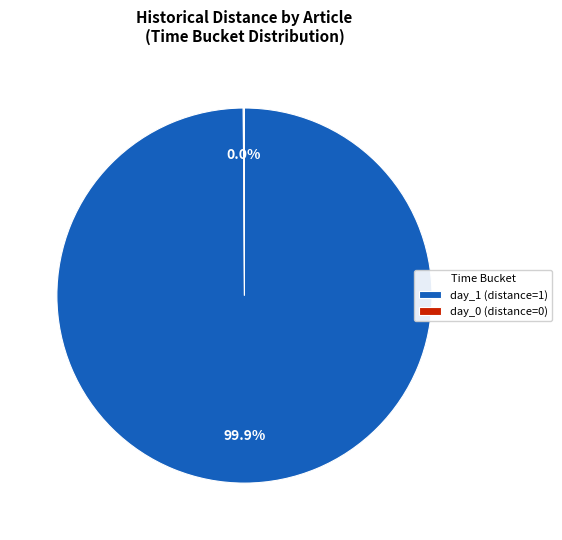

How many segments does this pie chart have?

2